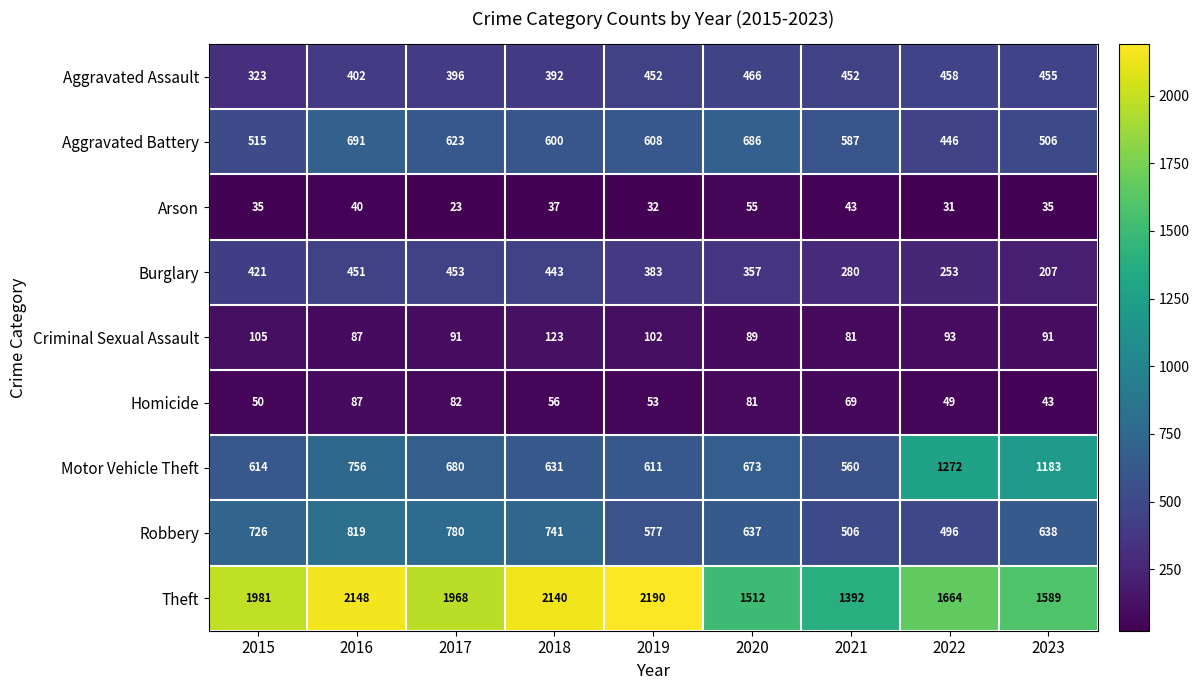

Rank the categories by Homicide value from lowest to highest.

2023, 2022, 2015, 2019, 2018, 2021, 2020, 2017, 2016